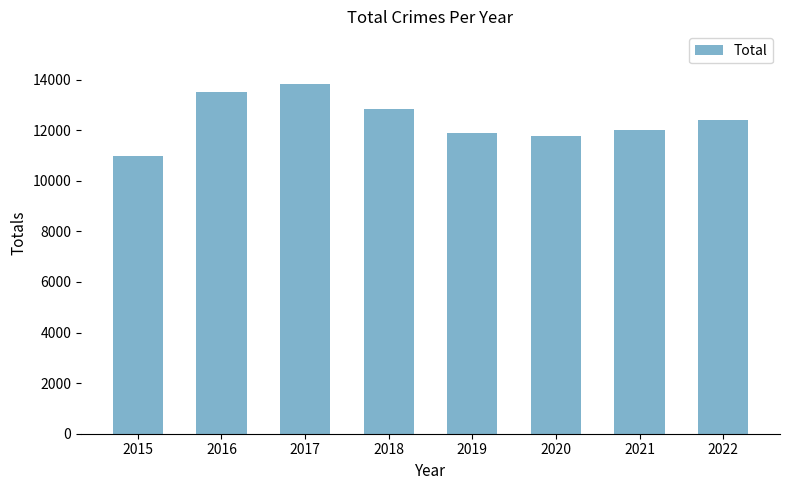

Are the bars horizontal?

No